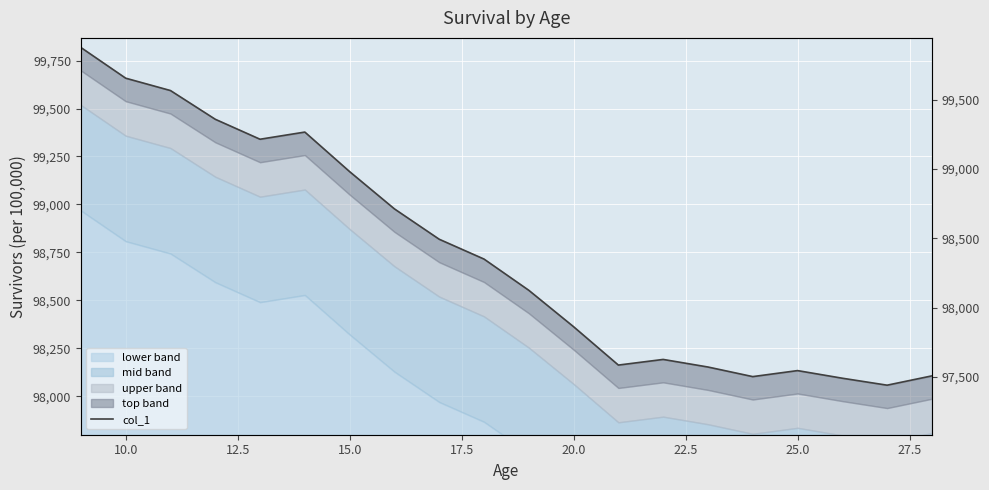

What is the value of the 13th point from the left?

98163.0